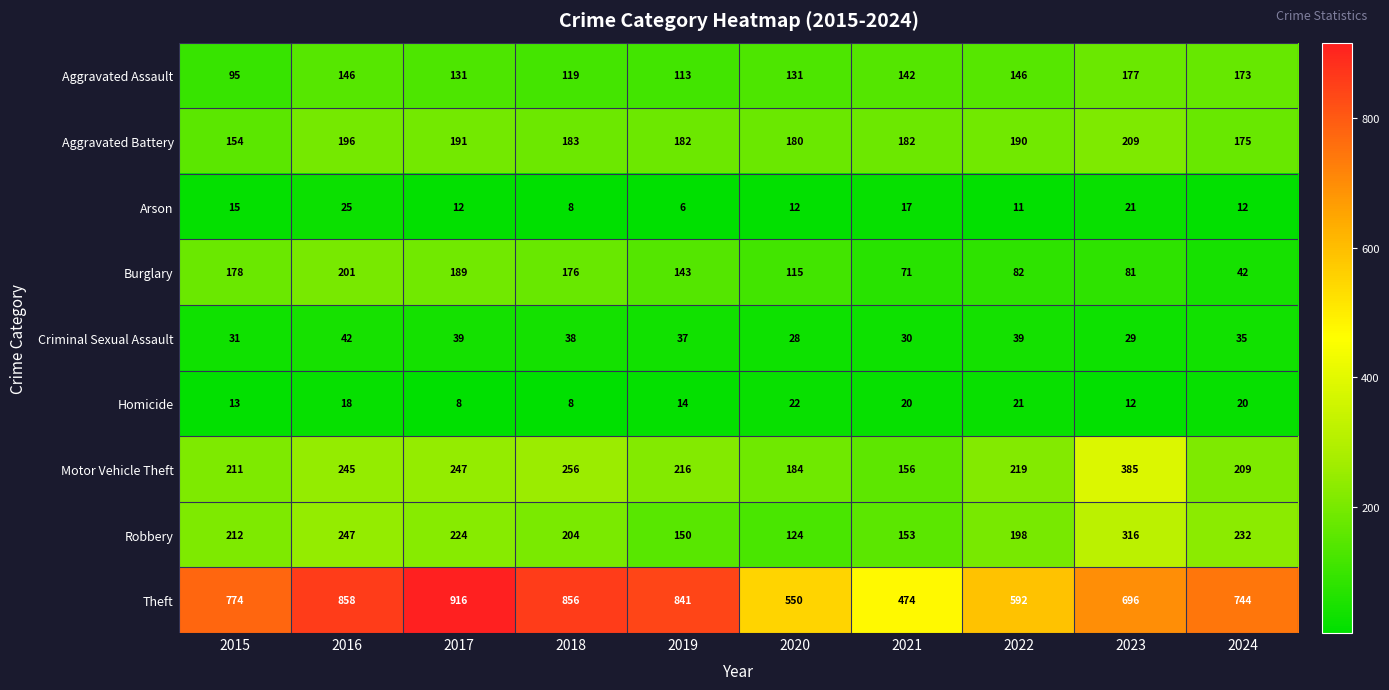

Rank the series at 2017 from lowest to highest value.

Homicide, Arson, Criminal Sexual Assault, Aggravated Assault, Burglary, Aggravated Battery, Robbery, Motor Vehicle Theft, Theft